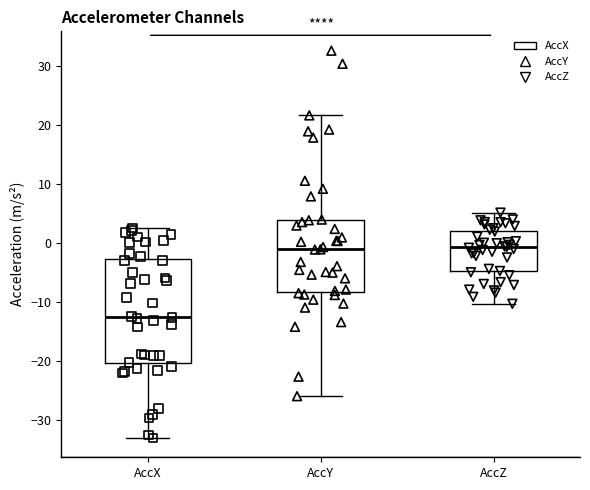

Reading left to right, read every box against the y-axis: the position of its median line, the range the box covers, and the ends of its whiskers. The values are not printed on the chart, so give them approximately, as read against the axis.

AccX: median -12, box -20 to -3, whiskers -33 to 3
AccY: median -1, box -8 to 4, whiskers -26 to 22
AccZ: median -1, box -5 to 2, whiskers -10 to 5